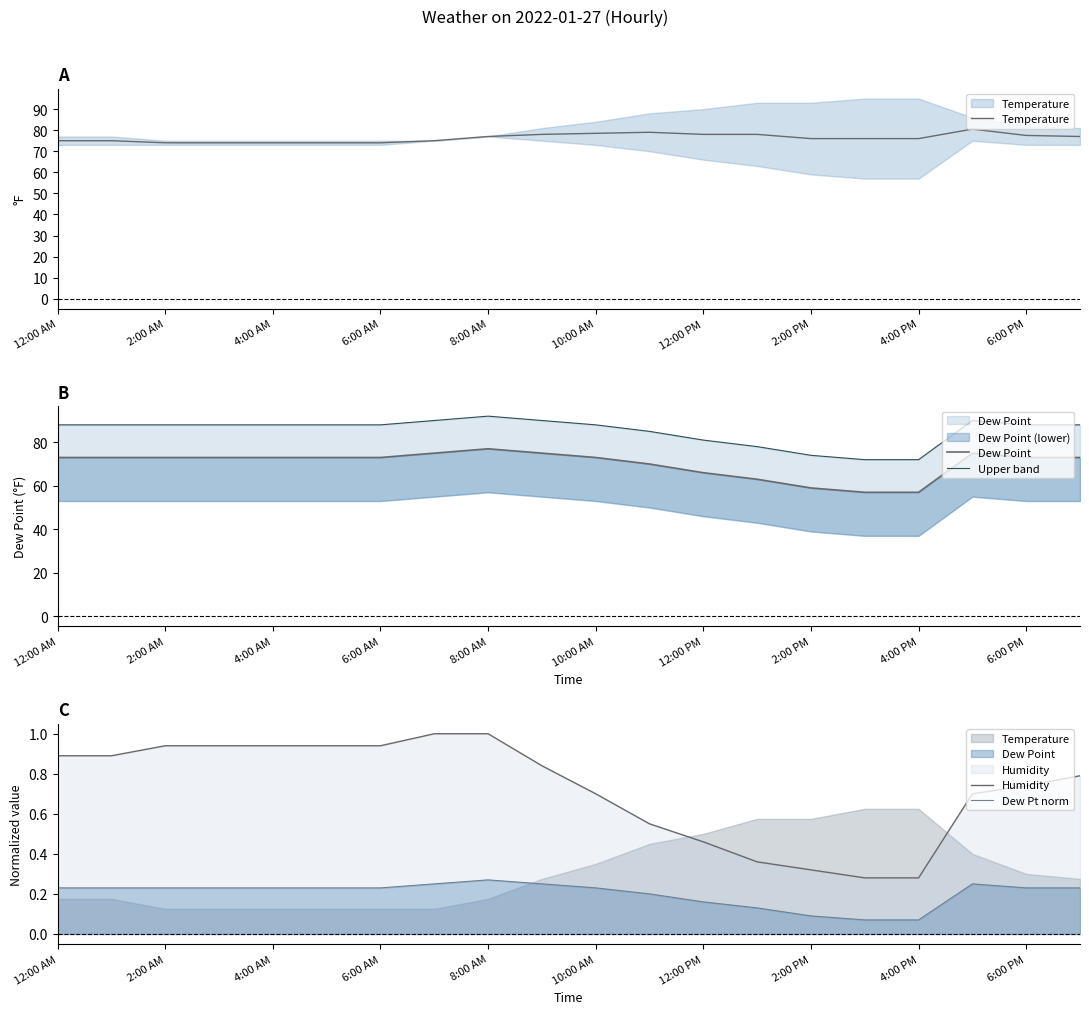

The Upper band series shows 37.5 at 12:00 PM. True or false?

False